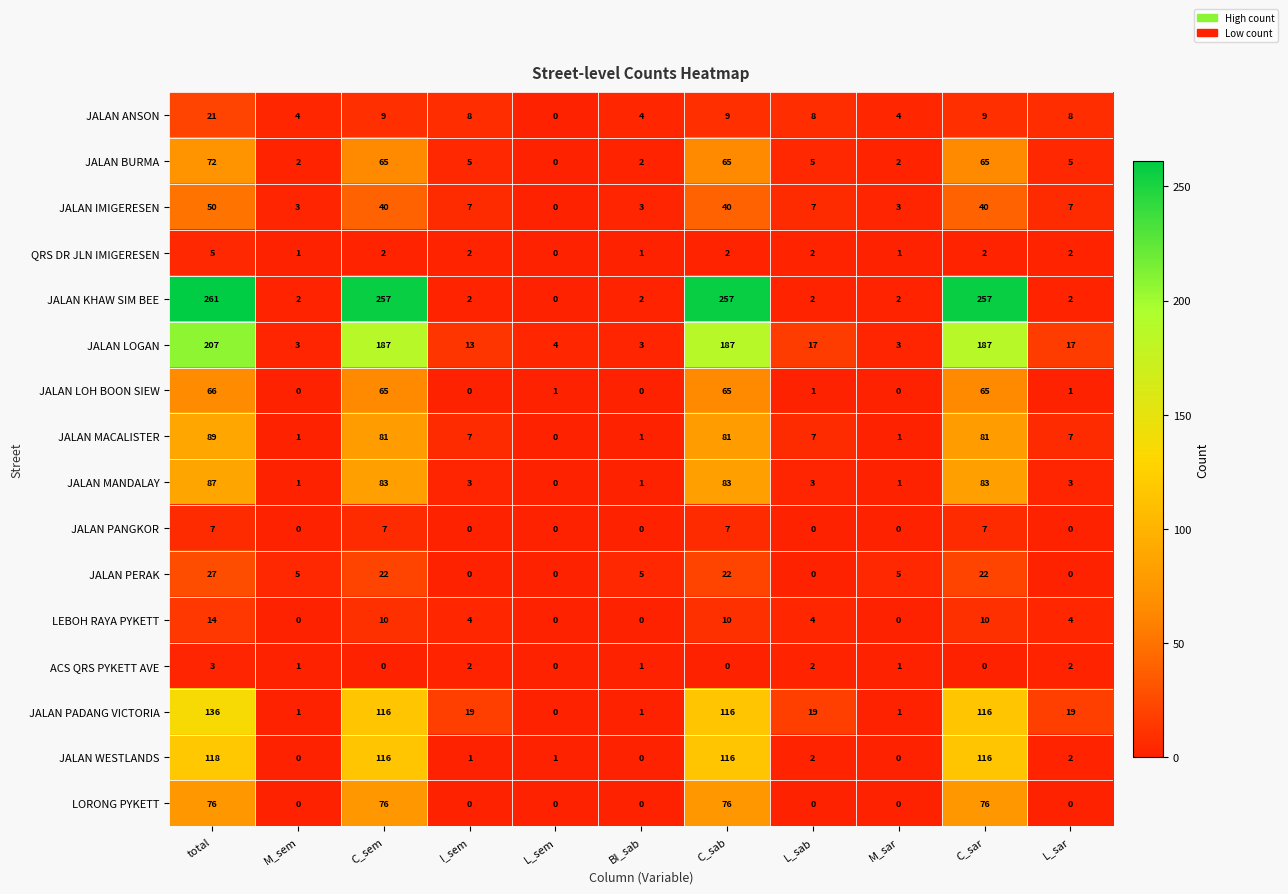

How many data points does each series have?

11